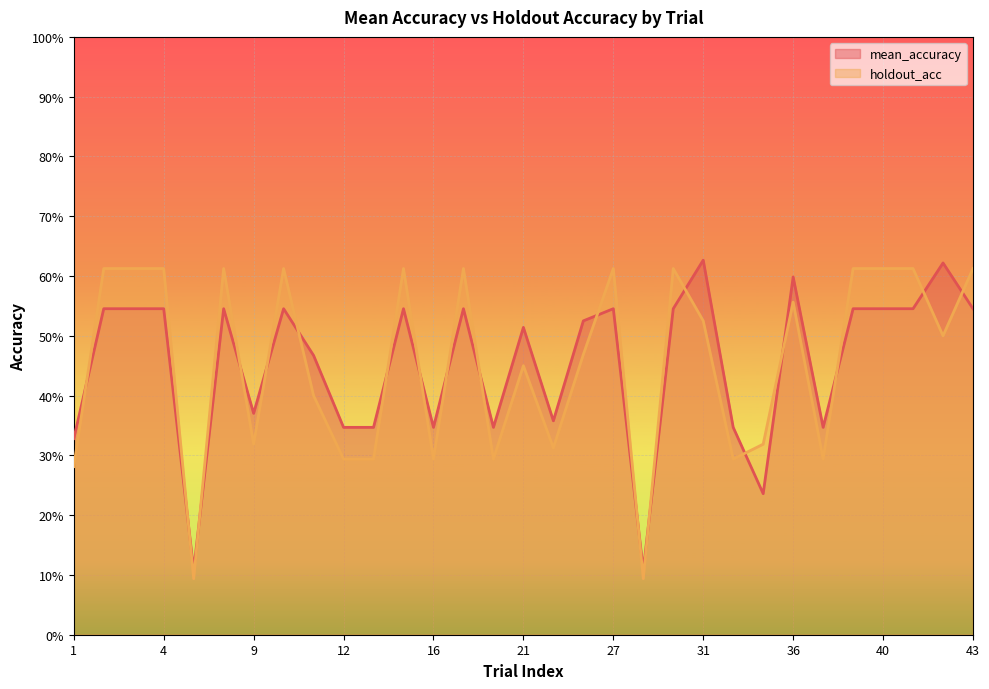

Which series ends up on top after the final intersection of holdout_acc and mean_accuracy?

holdout_acc